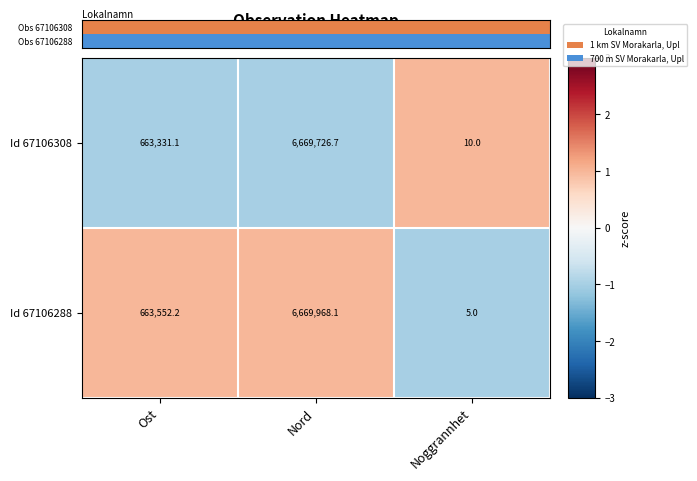

Is the value of Id 67106288 at Ost greater than the value of Id 67106308 at Noggrannhet?

Yes